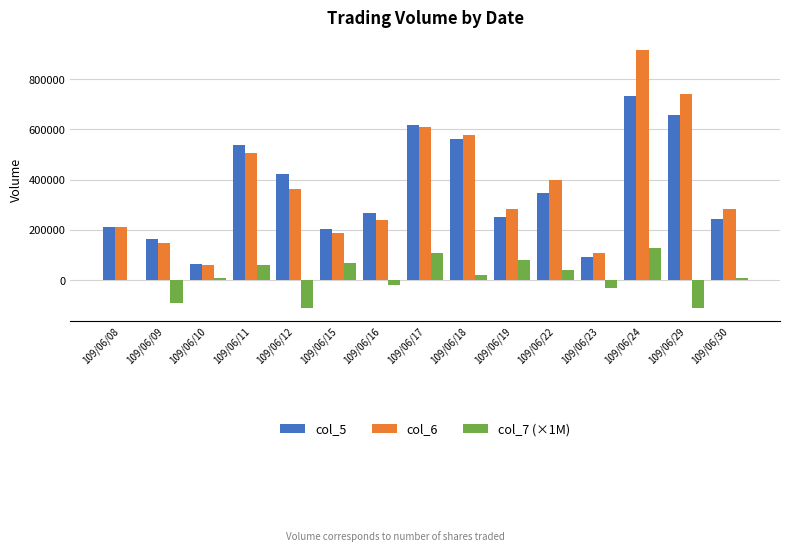

The col_5 series shows 213000 at 109/06/08. True or false?

True